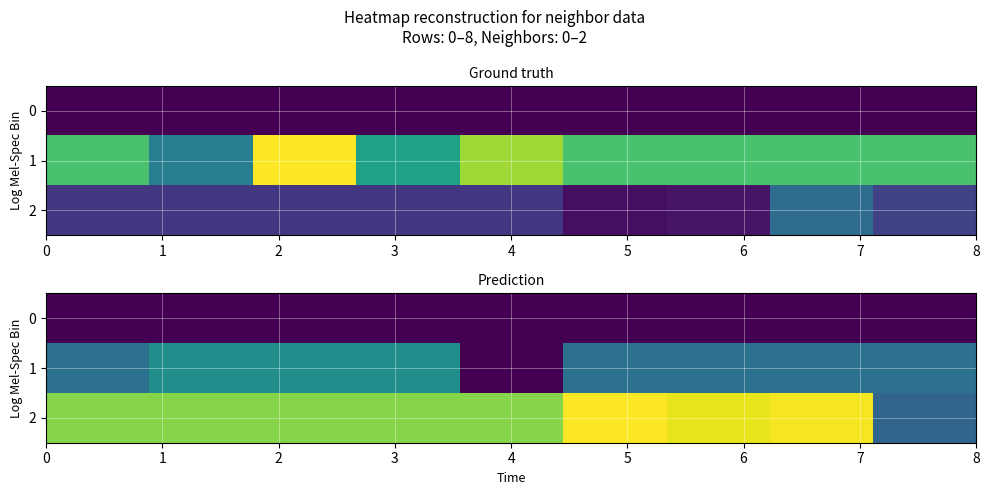

What is the difference between the maximum and second lowest values in the 1 series?

0.4